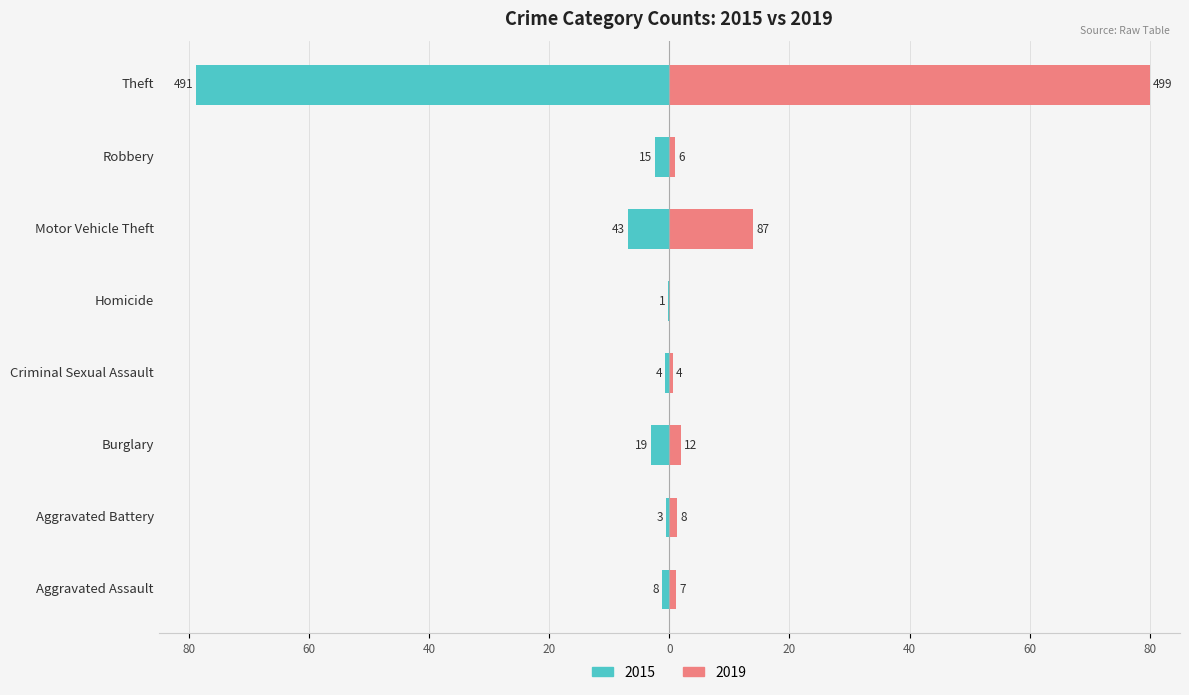

What are all the series names shown in the legend?

2015, 2019